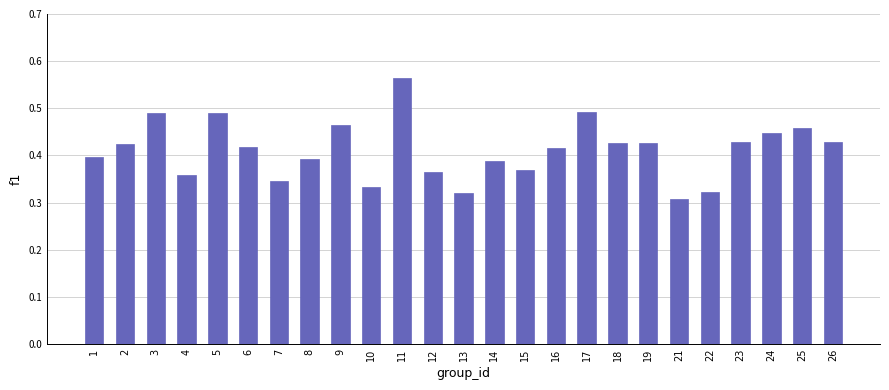

Which has a higher value, 6 or 7?

6